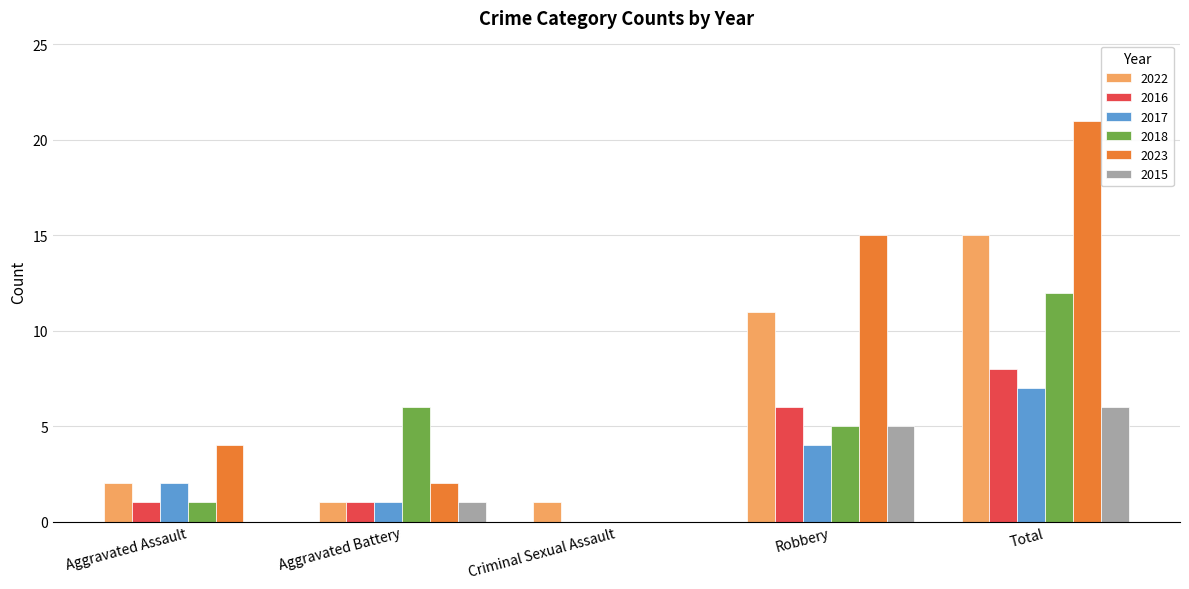

What are all the series names shown in the legend?

2022, 2016, 2017, 2018, 2023, 2015